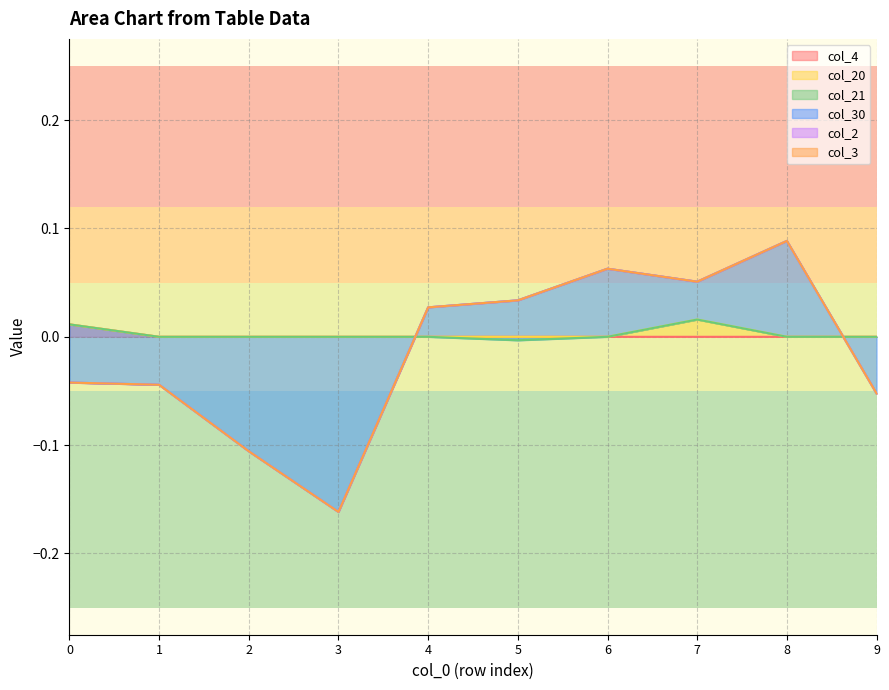

Reading right to left, list all the values displayed in this chart.

col_4: 0.0	0.0	0.0	0.0	0.0	0.0	0.0	0.0	0.0	0.0
col_20: 0.0	0.0	0.0	0.0	0.0	0.0	0.0	0.0	0.0	0.0
col_21: 0.0	0.0	0.0	0.0	-0.0	0.0	0.0	0.0	0.0	0.0
col_30: -0.1	0.1	0.0	0.1	0.0	0.0	-0.2	-0.1	-0.0	-0.1
col_2: 0.0	0.0	0.0	0.0	0.0	0.0	0.0	0.0	0.0	0.0
col_3: 0.0	0.0	0.0	0.0	0.0	0.0	0.0	0.0	0.0	0.0